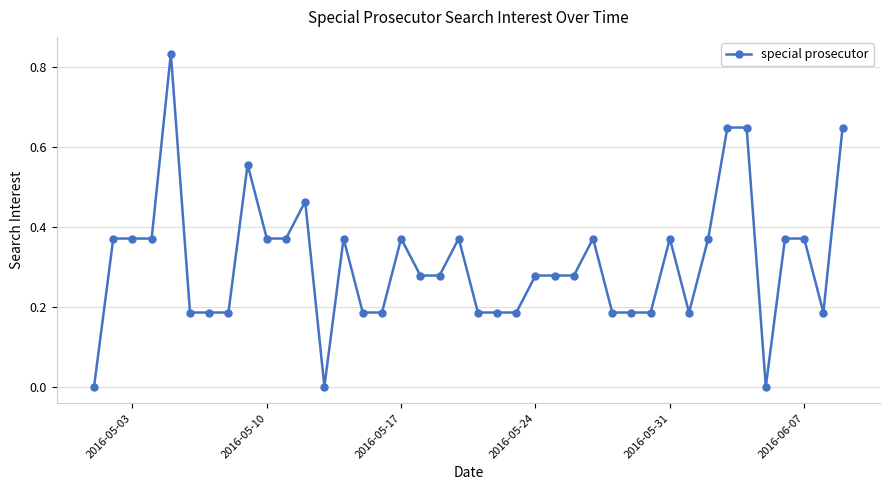

What is the sum of all values?

12.4